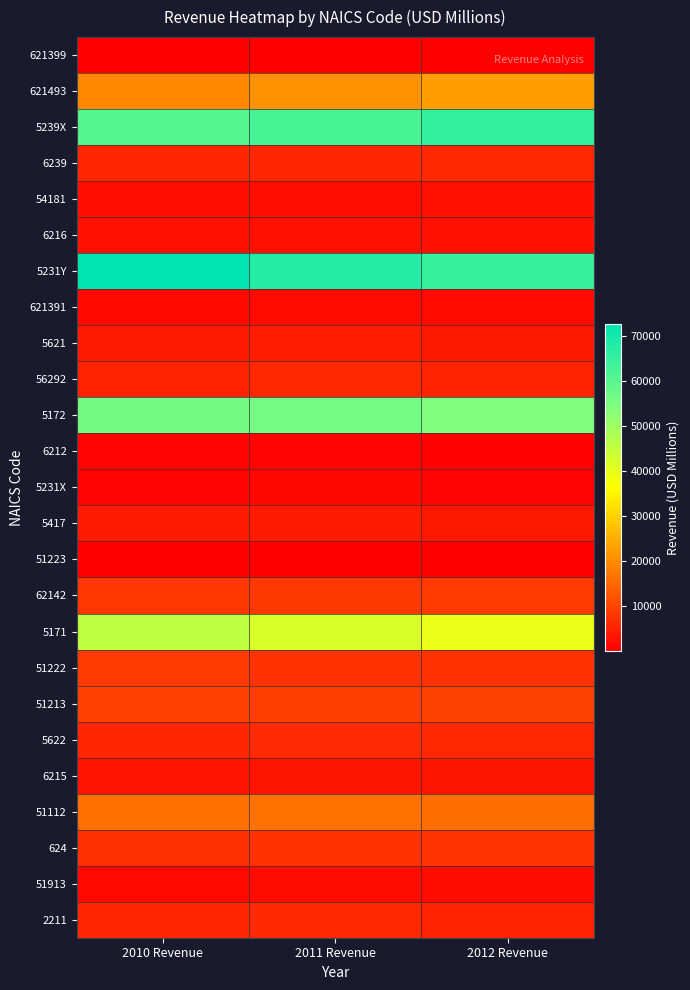

Count the number of data series in this chart.

25